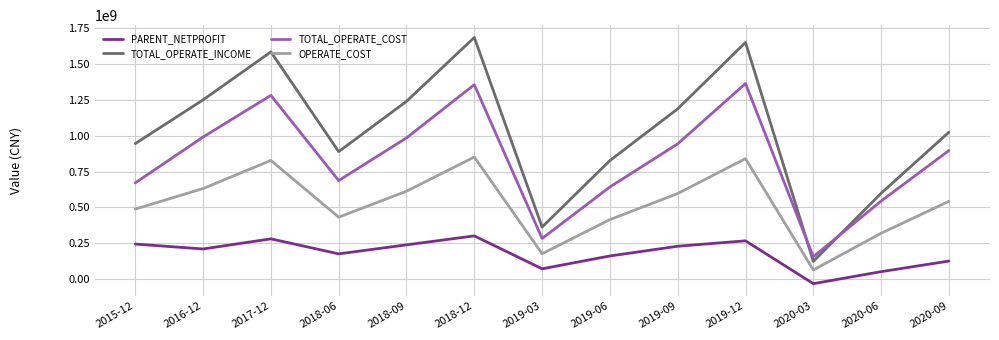

What is the difference between the highest and lowest values at 2020-06?

546061721.2